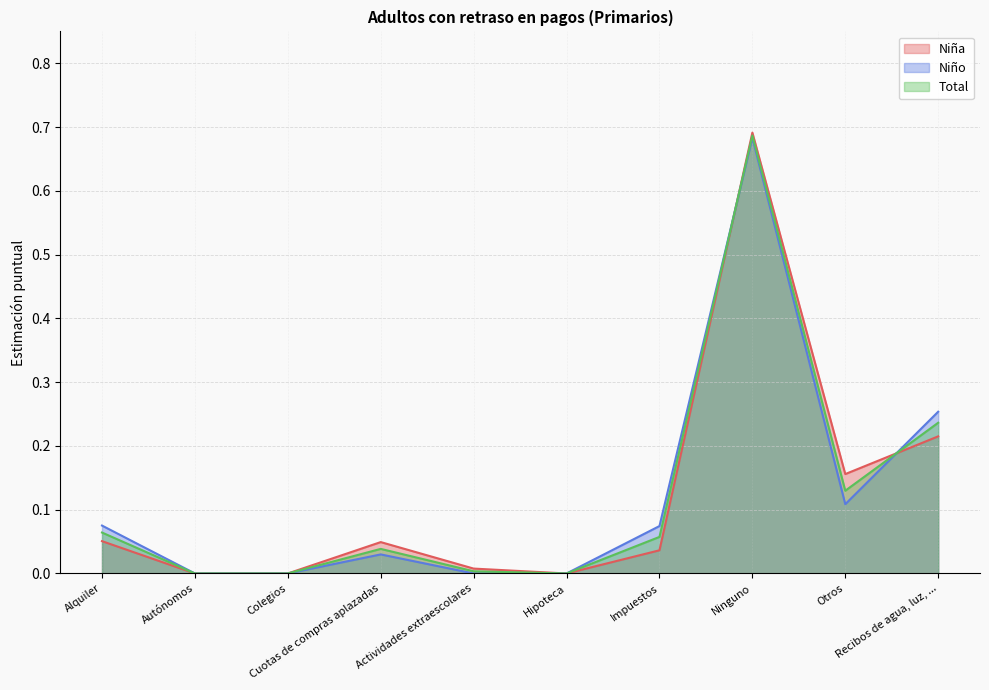

At which category does the chart reach its peak across all series?

Ninguno